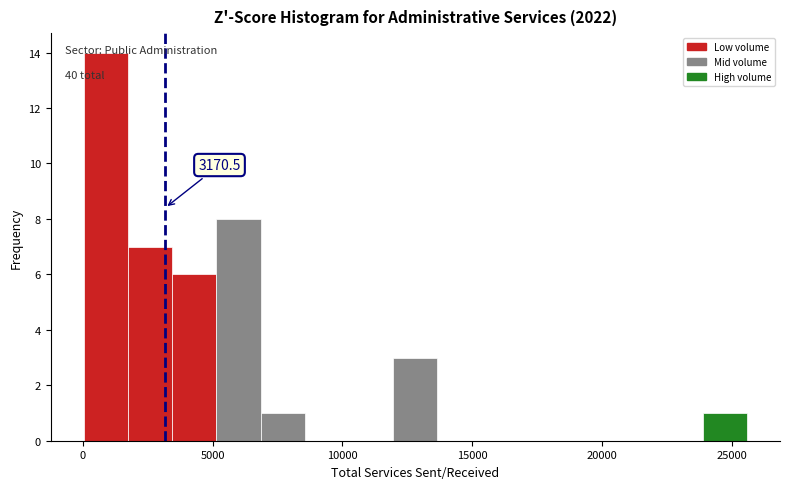

Around what value on the x-axis is the tallest bar? Give the approximate position of its centre, as read against the axis.

1000